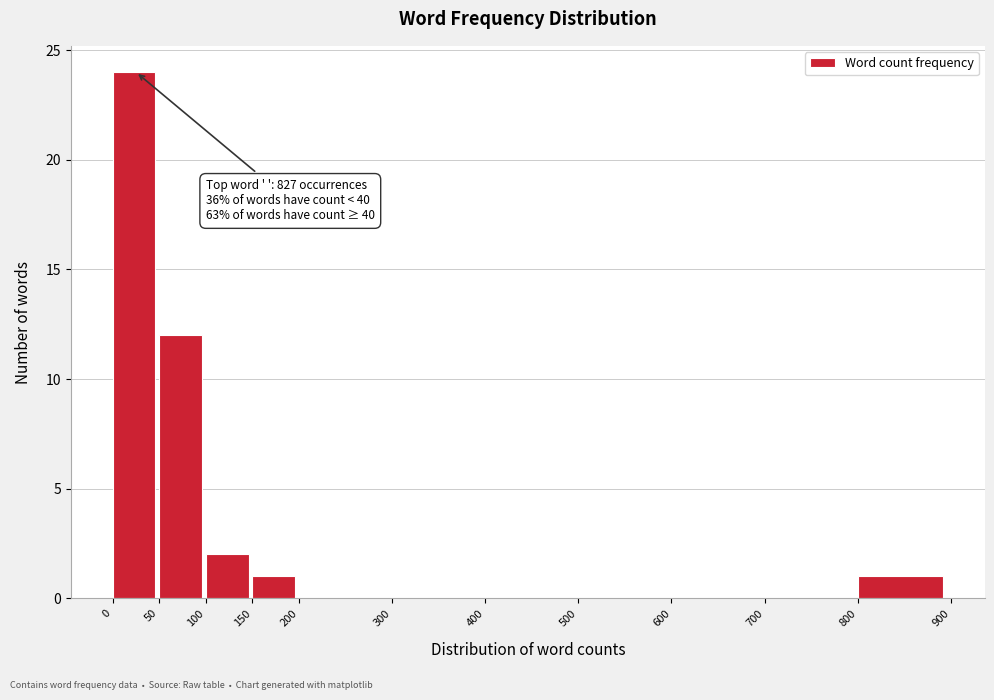

Over which range of the x-axis is the bar tallest?

0 to 50